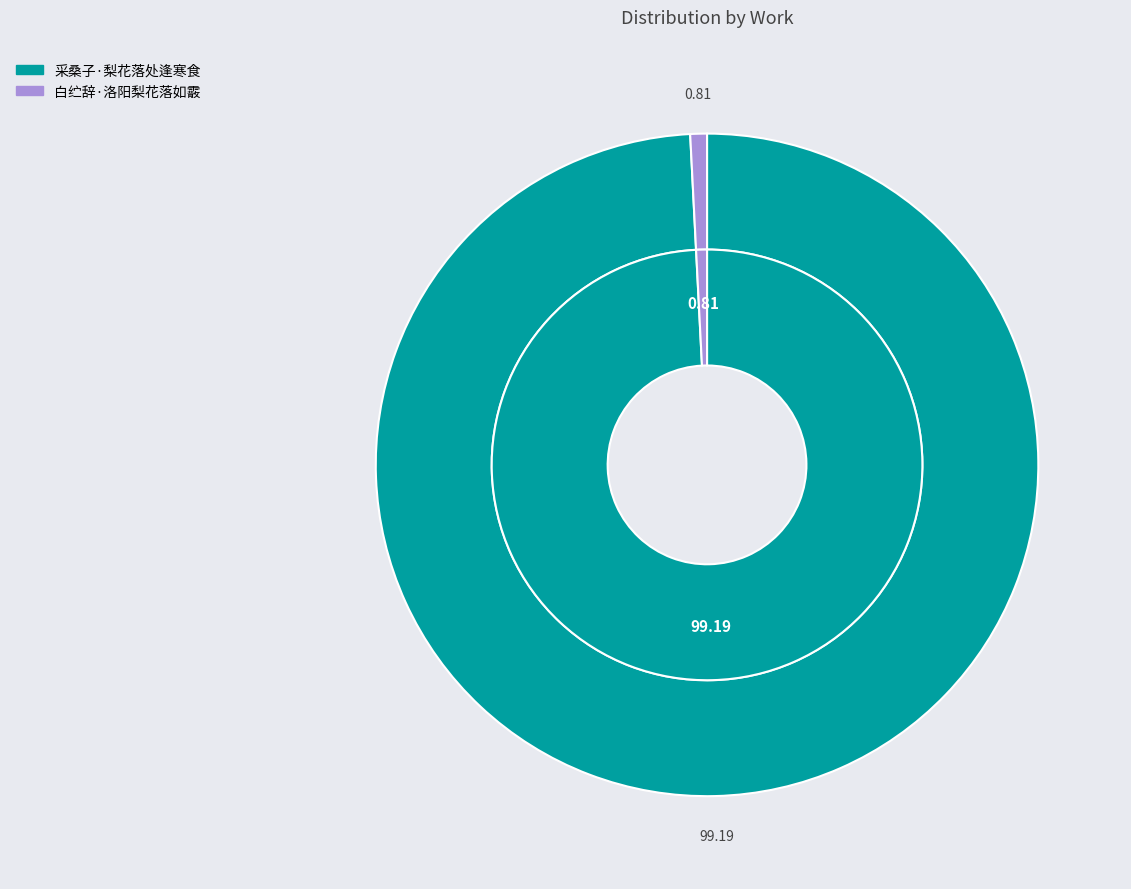

How many slices are in this pie chart?

2